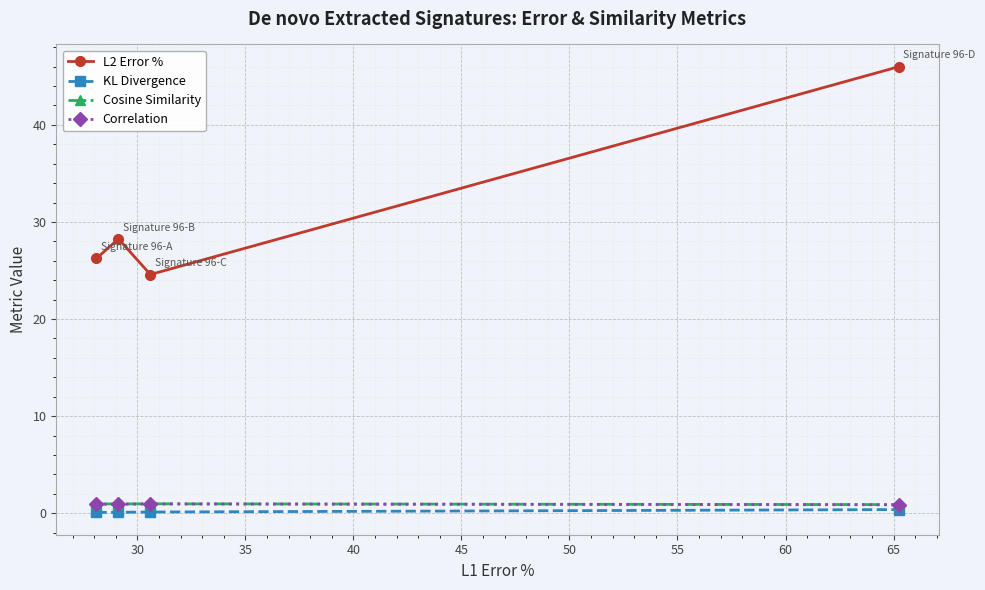

True or false: L2 Error % and Cosine Similarity cross at least once.

False